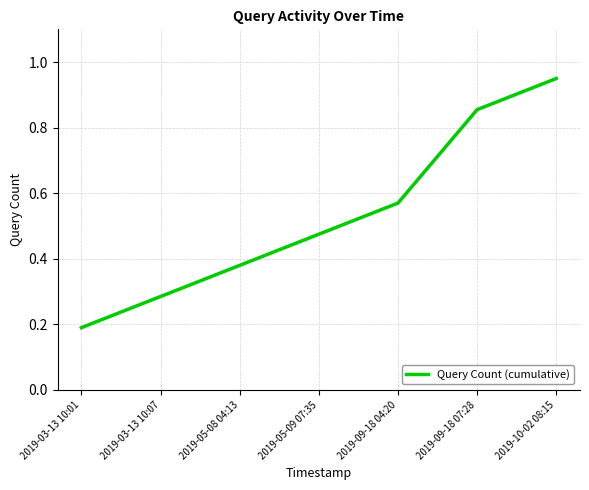

List the labels in order of value, largest first.

2019-10-02 08:15, 2019-09-18 07:28, 2019-09-18 04:20, 2019-05-09 07:35, 2019-05-08 04:13, 2019-03-13 10:07, 2019-03-13 10:01